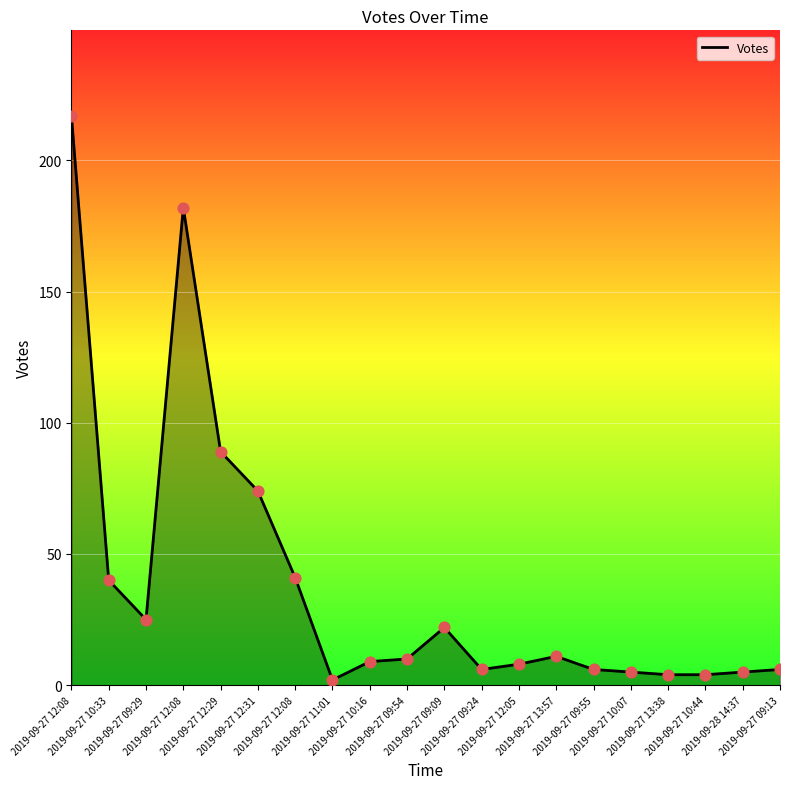

Approximately how many times larger is the value at 2019-09-27 09:29 compared to 2019-09-27 10:44?

6.2